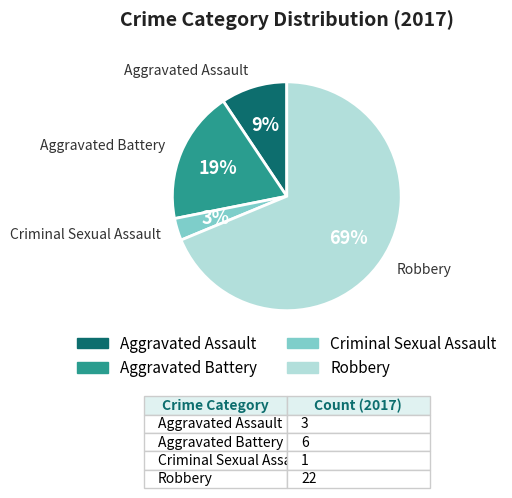

To the nearest percent, what is the difference between the Aggravated Battery and Criminal Sexual Assault slice percentages?

16%